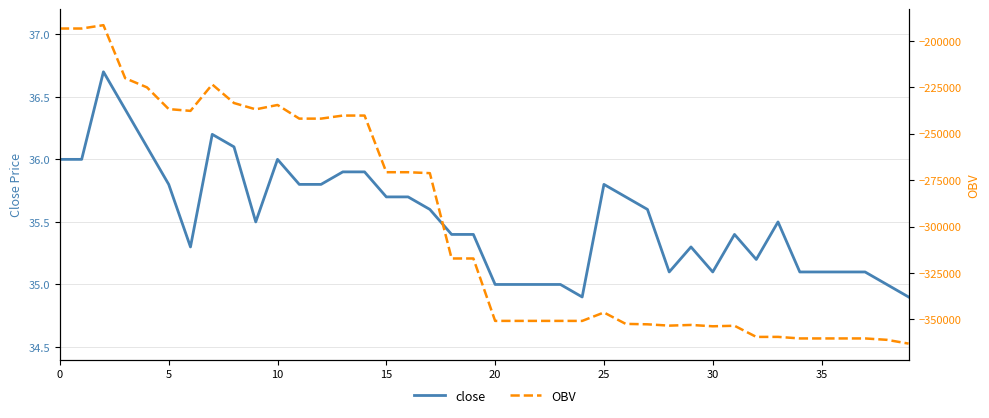

Count the number of categories in the chart.

40